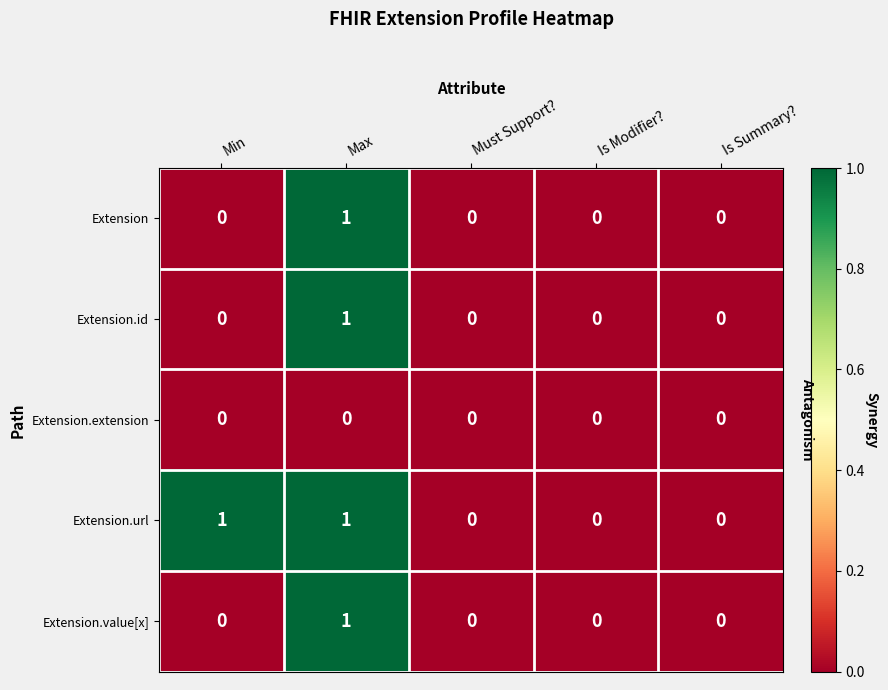

Reading right to left, extract all data points from this chart.

Extension: 0	0	0	1	0
Extension.id: 0	0	0	1	0
Extension.extension: 0	0	0	0	0
Extension.url: 0	0	0	1	1
Extension.value[x]: 0	0	0	1	0